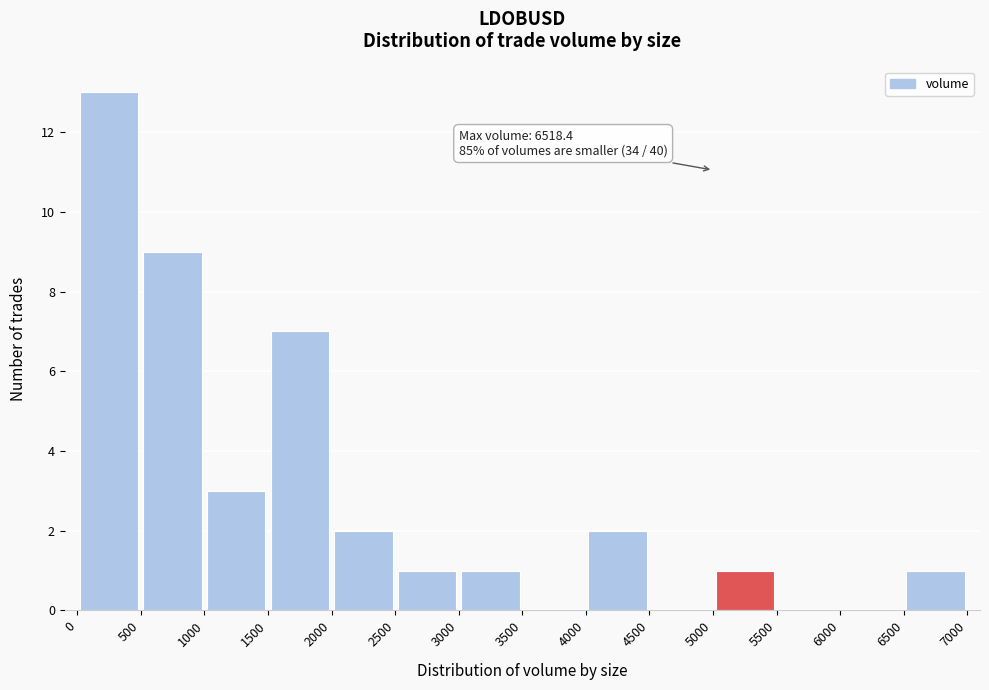

Over which range of the x-axis is the bar tallest?

0 to 500